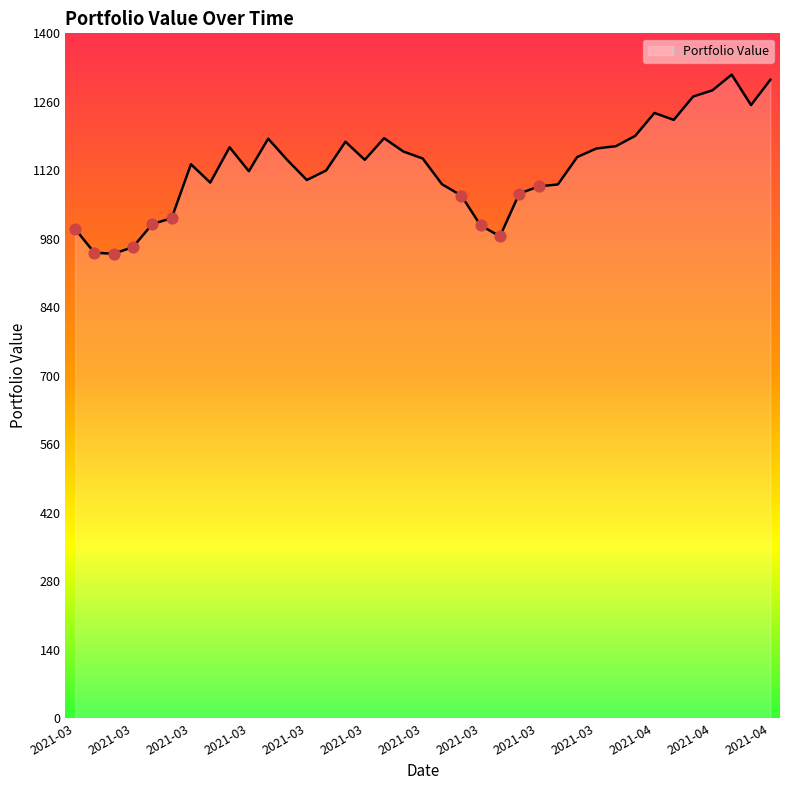

What is the maximum value shown in the chart?

1315.6